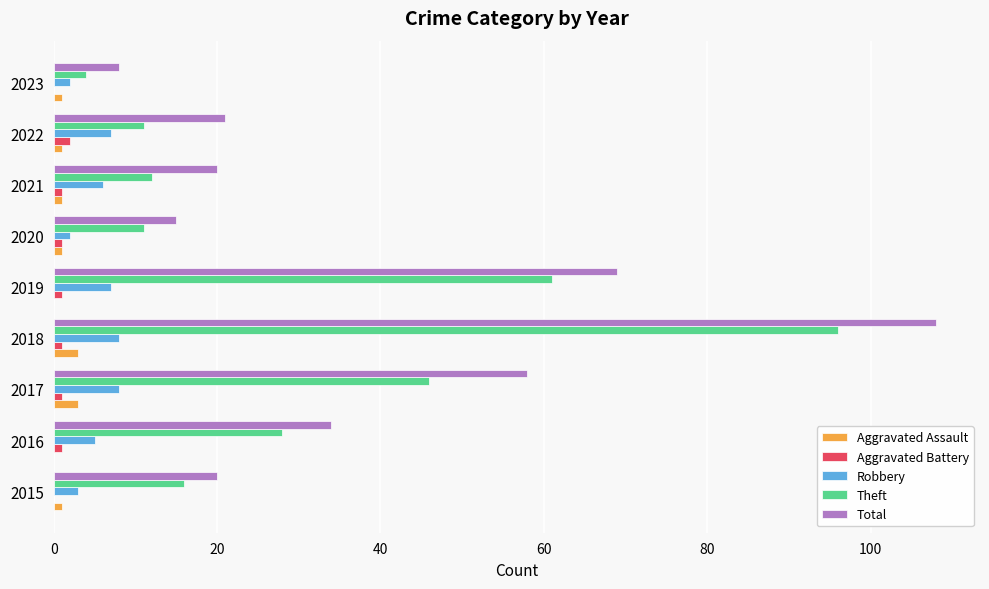

Which category has the highest value across all series?

2018